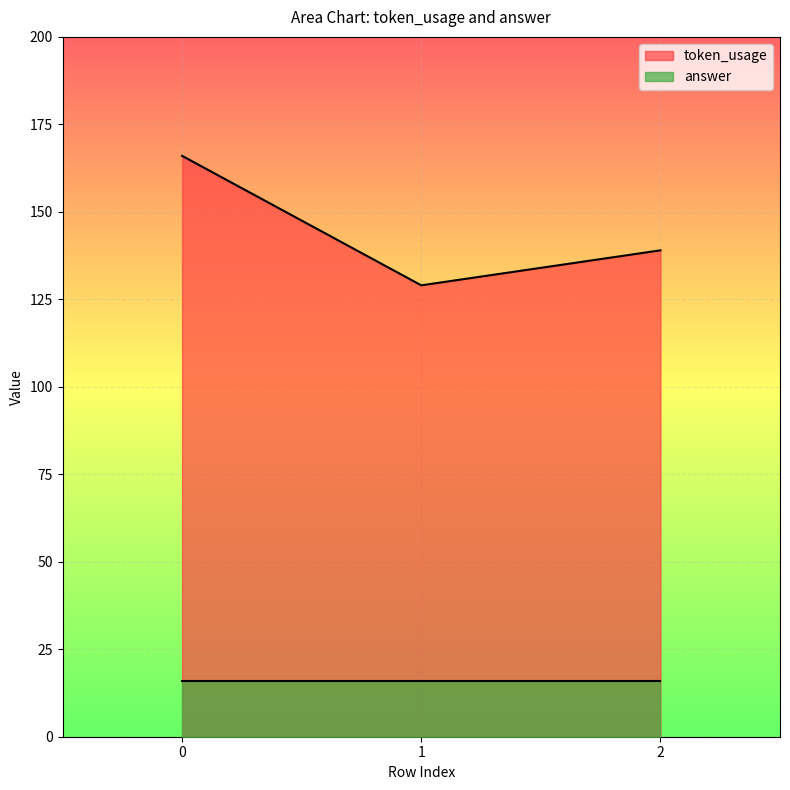

What is the average value?

145